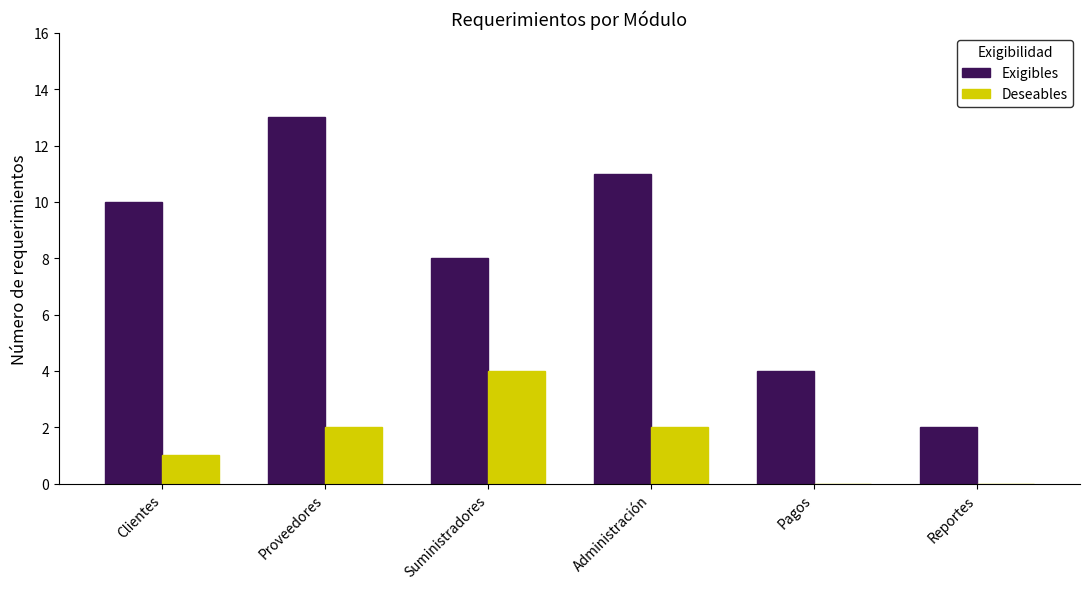

Where is Exigibles nearest to the value 7?

Suministradores